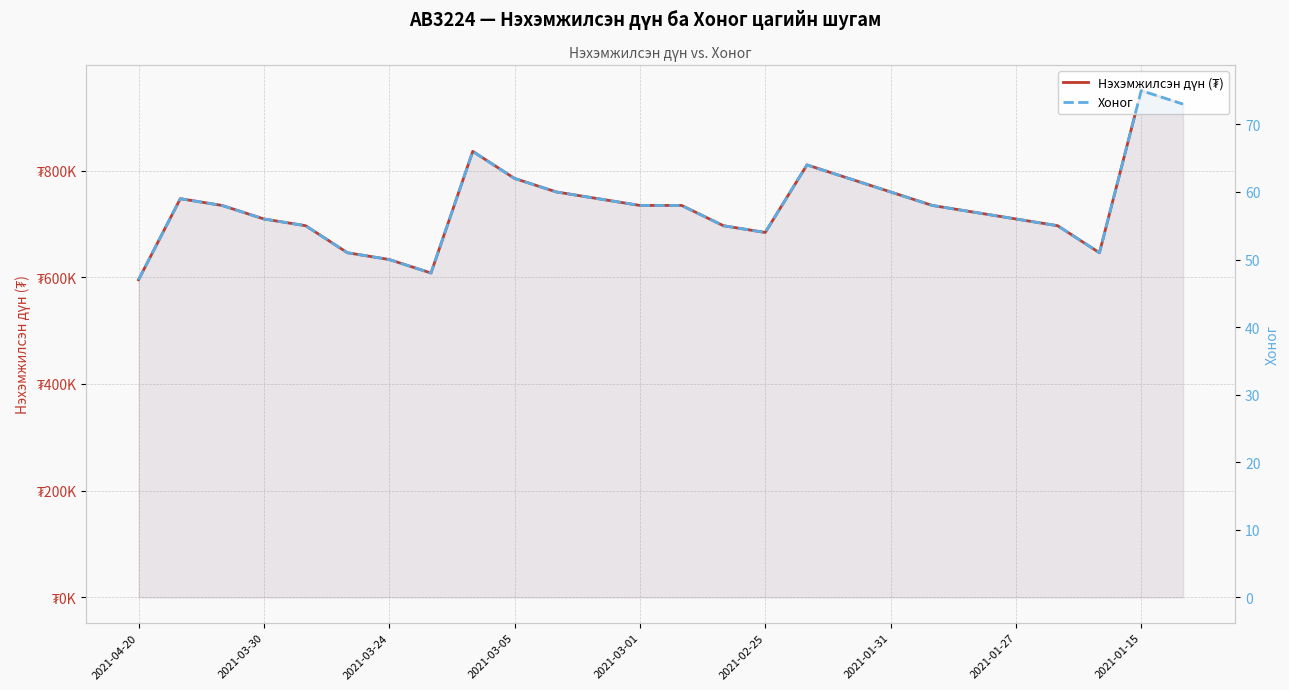

List the series in order of their peak value, lowest first.

Хоног, Нэхэмжилсэн дүн (₮)